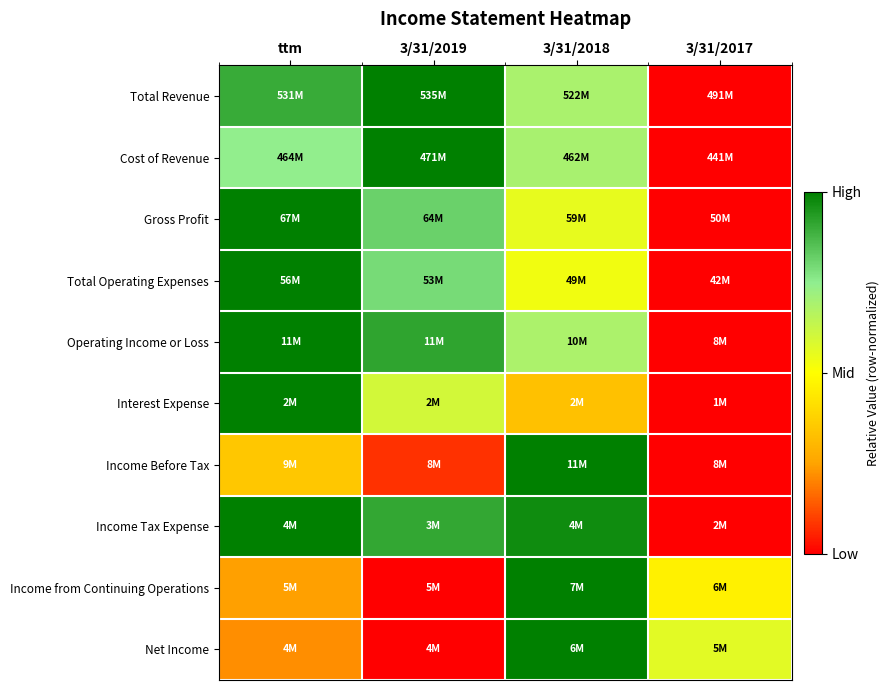

Which series has the widest spread of values?

Total Revenue